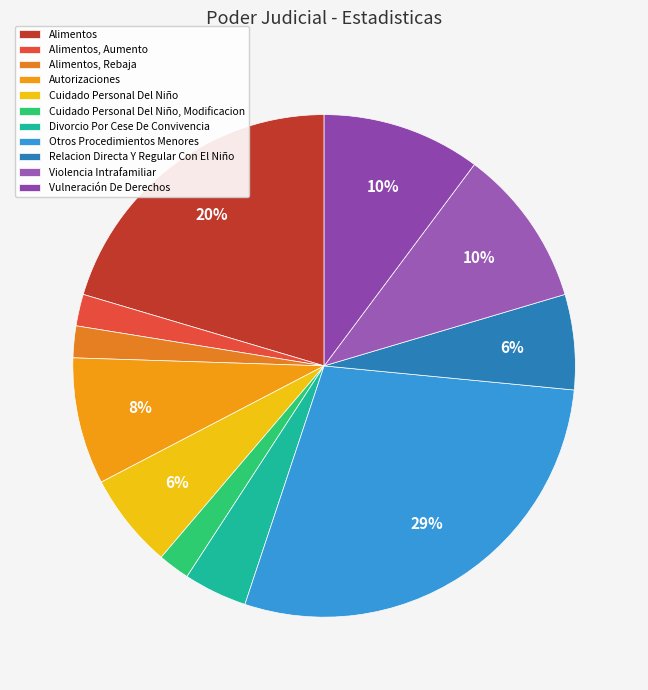

Which slice is the smallest?

Alimentos, Aumento